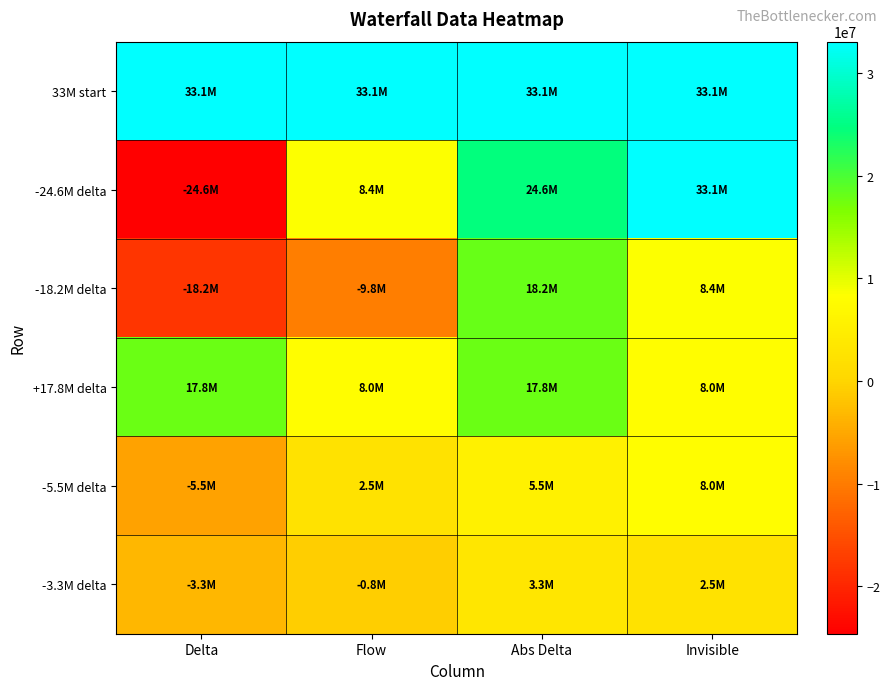

Which series has the largest range (max minus min)?

-24.6M delta